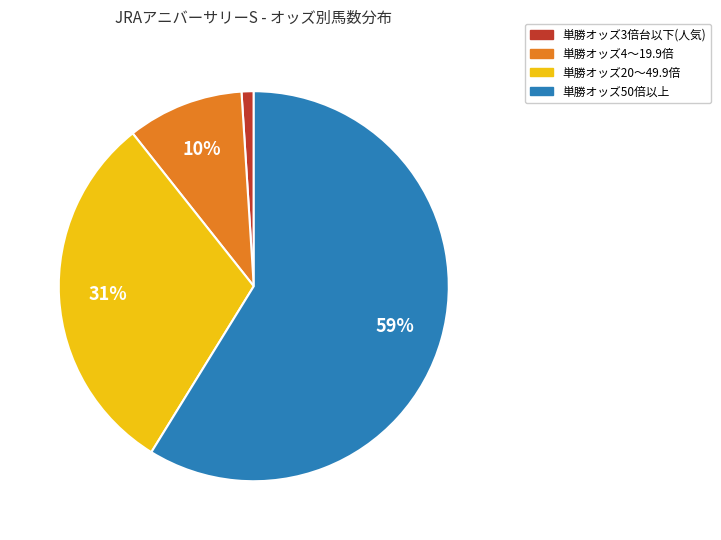

How many segments does this pie chart have?

4